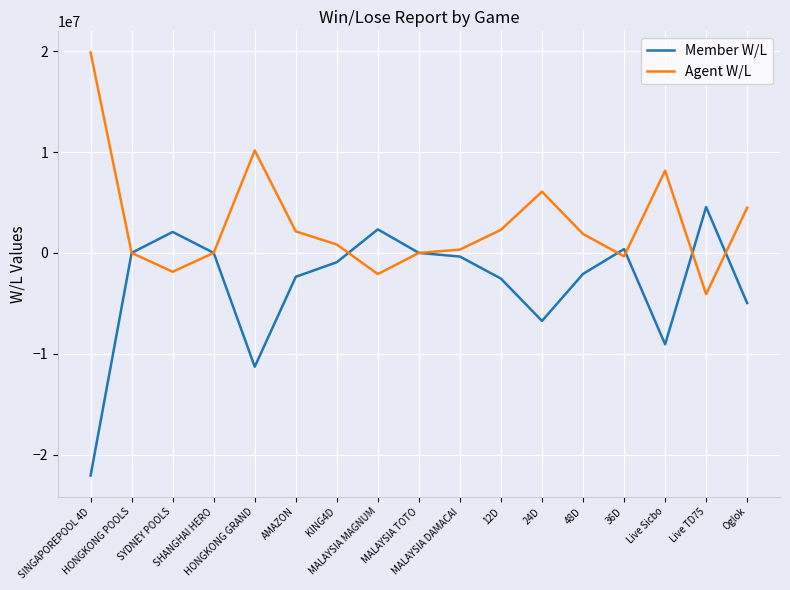

In Member W/L, how many points are lower than both neighbors (excluding endpoints)?

3